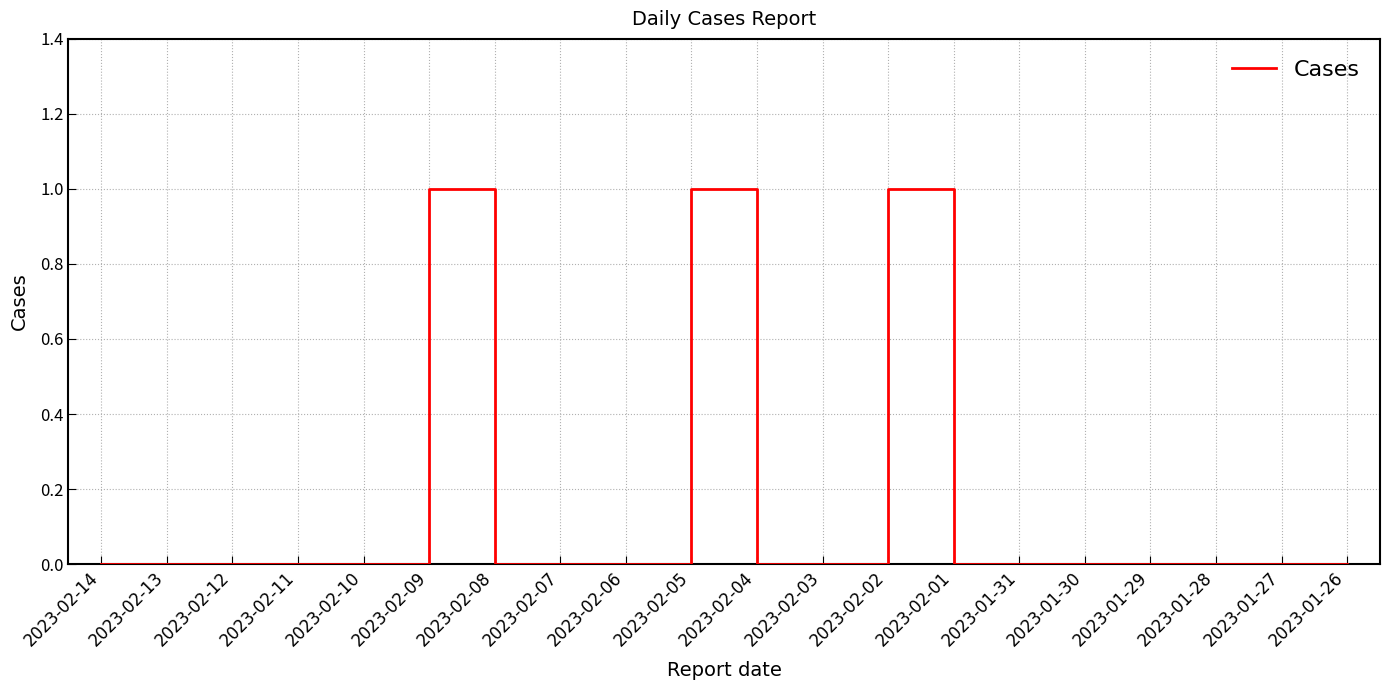

How many values are between 0 and 1?

20